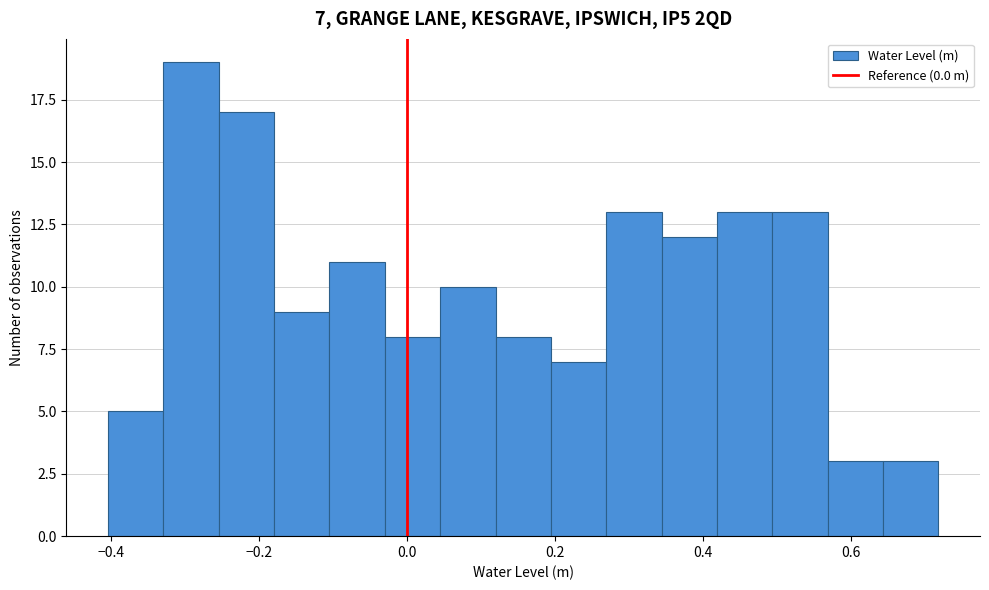

Read against the x-axis, roughly where is the centre of the tallest bar?

-0.30